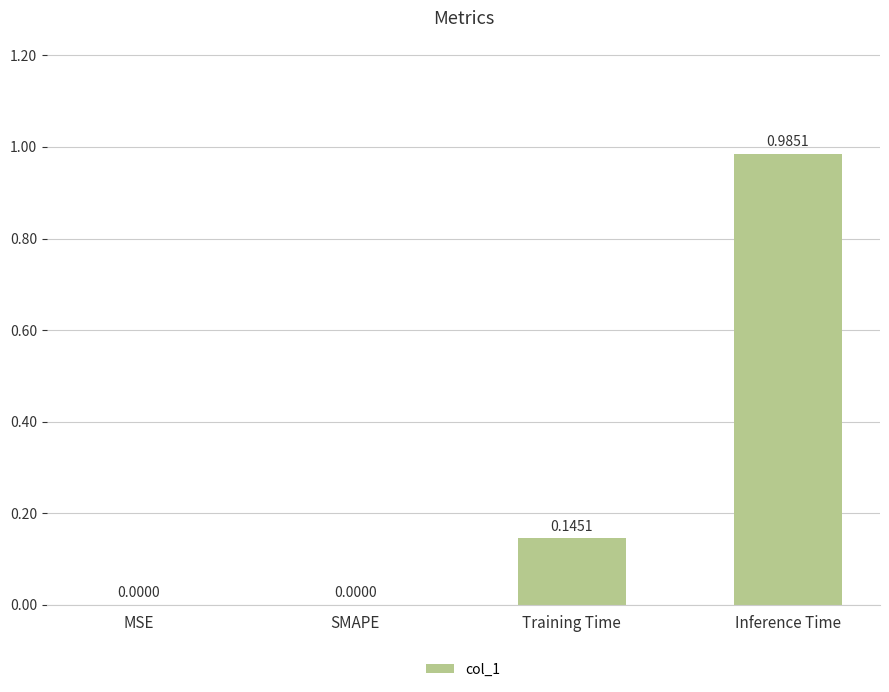

How many values are above zero?

2